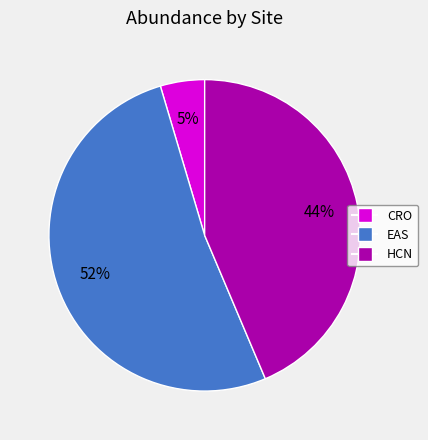

The HCN slice represents 44% of the pie. True or false?

True